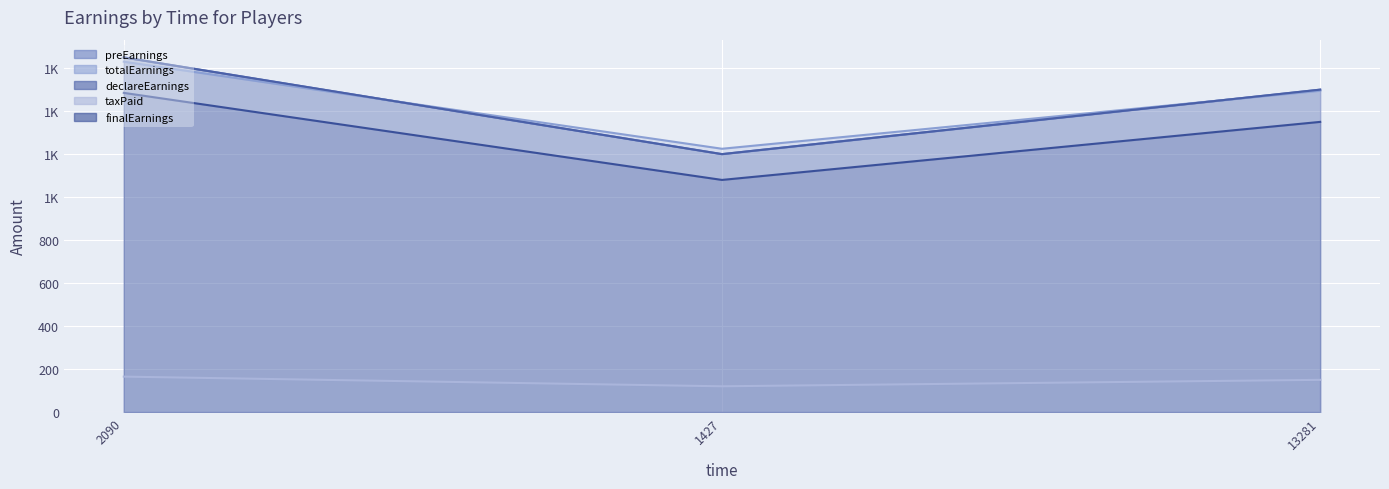

Which series changed the most between 2090 and 13281?

preEarnings